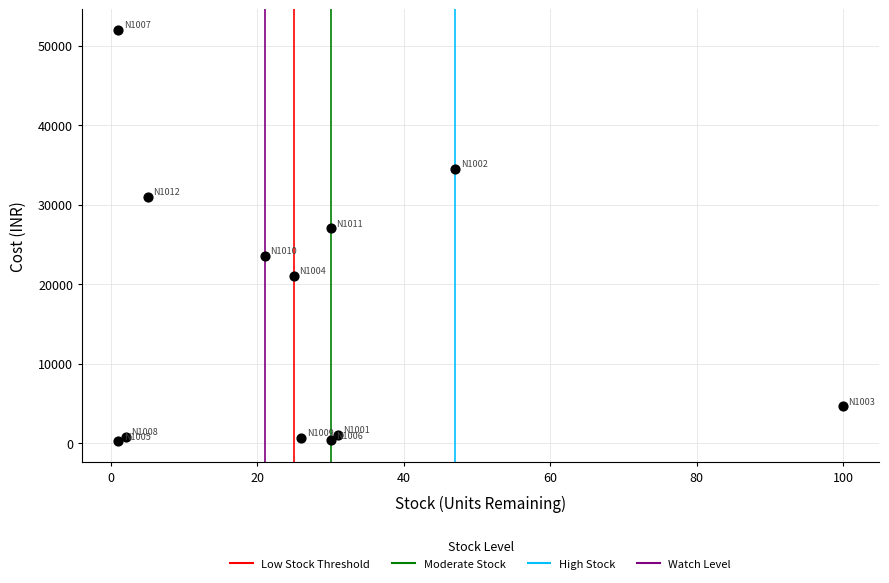

What is the average X value?

27